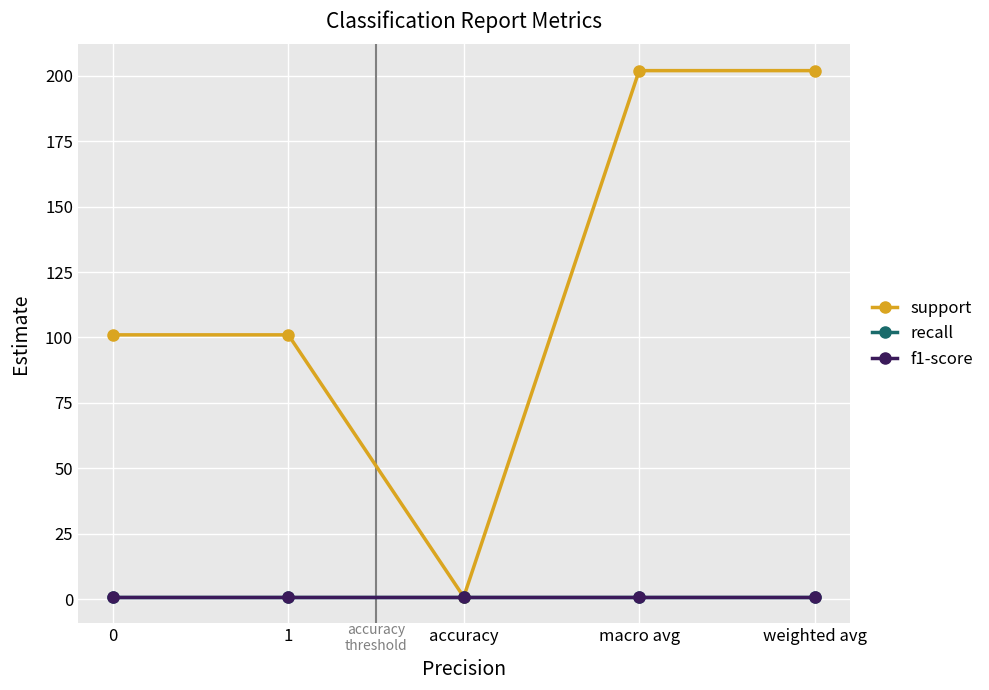

True or false: recall has a value of 1.5 at accuracy.

False